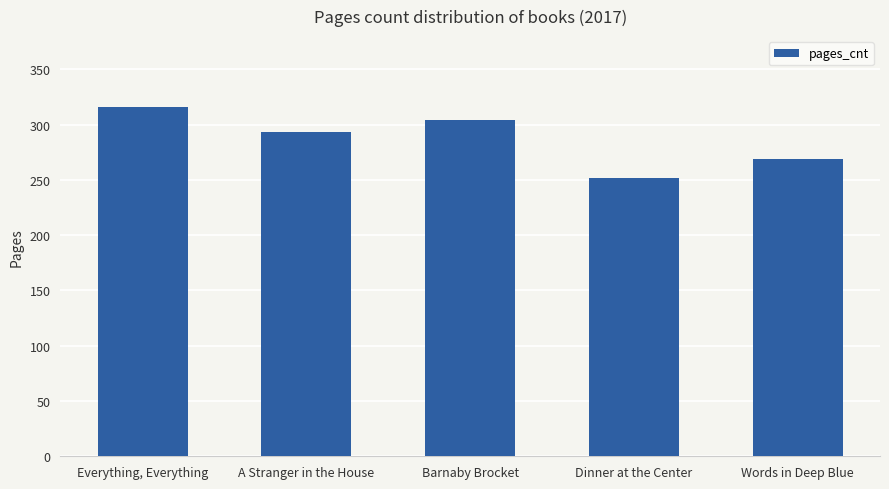

Where is the data nearest to the value 284?

A Stranger in the House